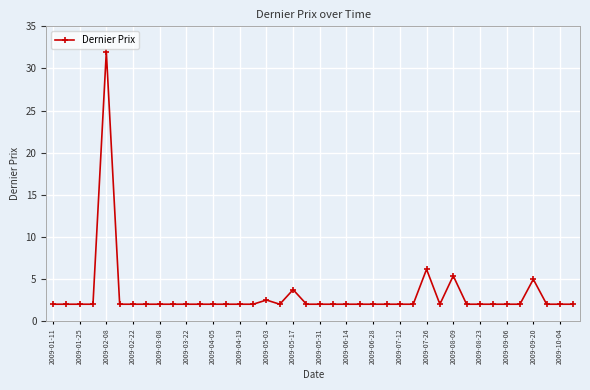

True or false: there are more than 2 points higher than both neighbors.

True